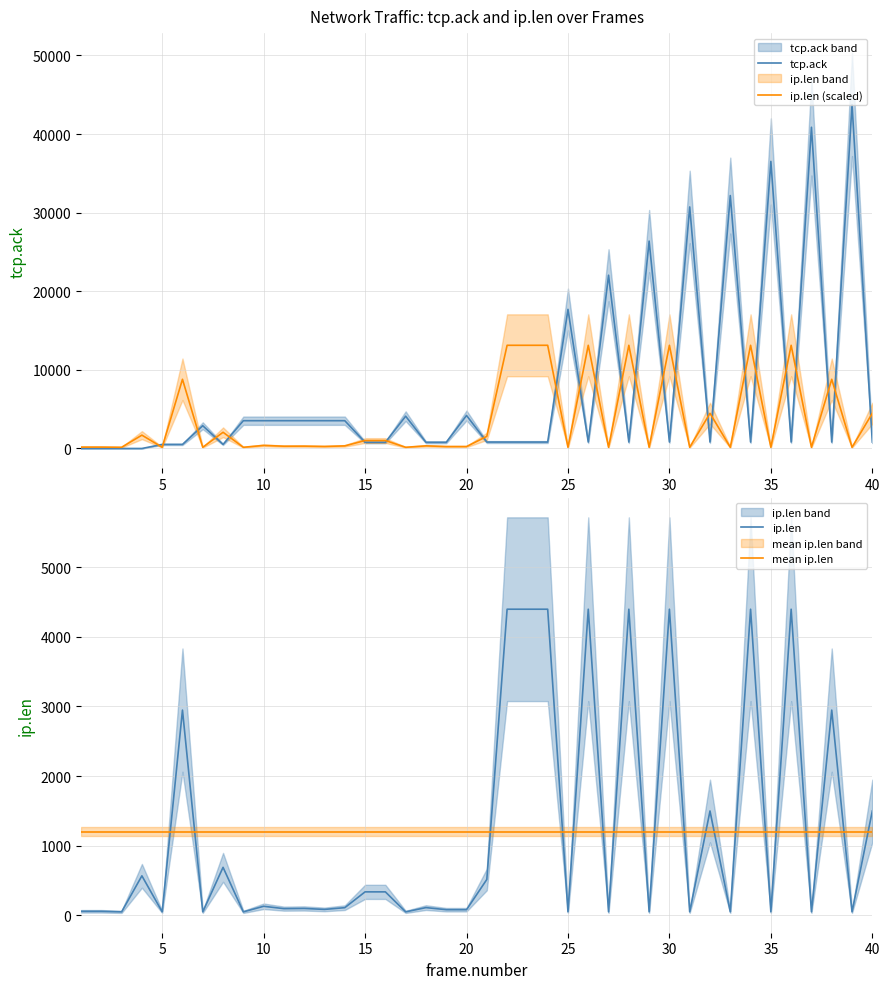

How many lines are shown in the chart?

4